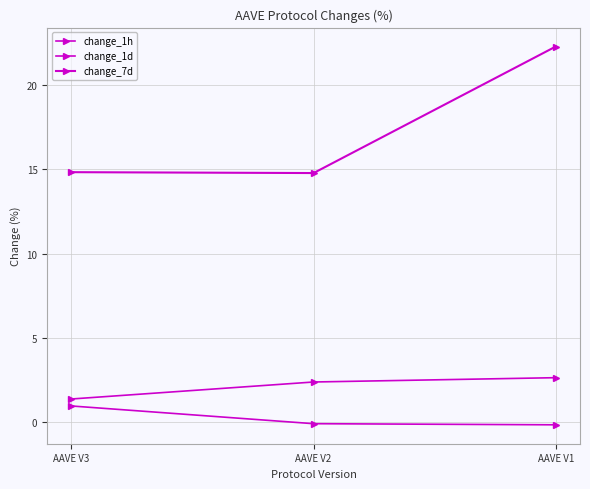

What is the difference between the maximum and second lowest values in the change_1h series?

1.1